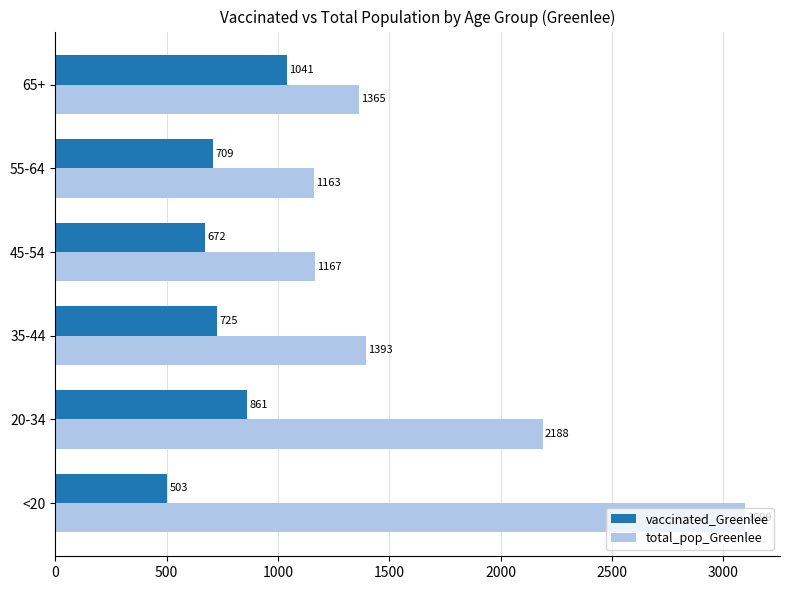

How many values in the total_pop_Greenlee series are below 1393?

3